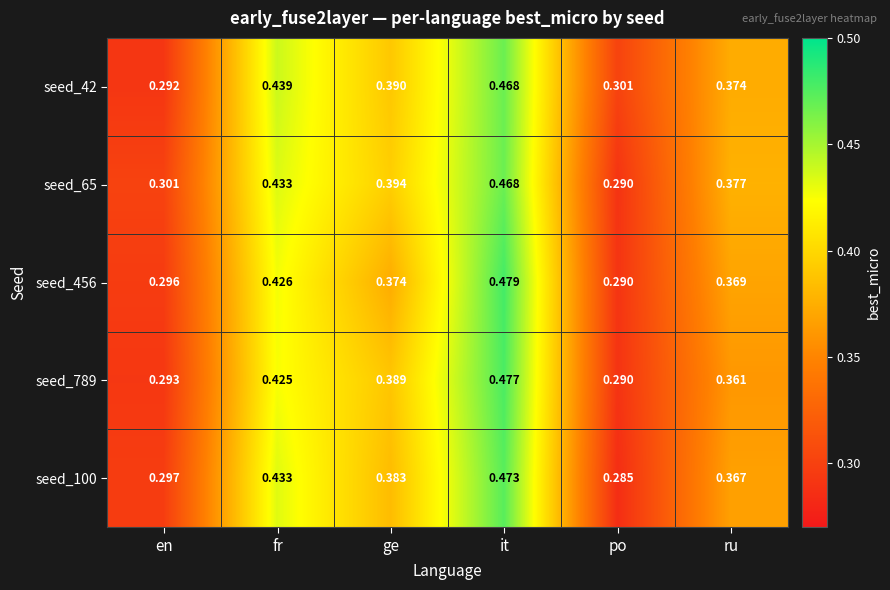

Is the value of seed_100 at po greater than the value of seed_789 at en?

No